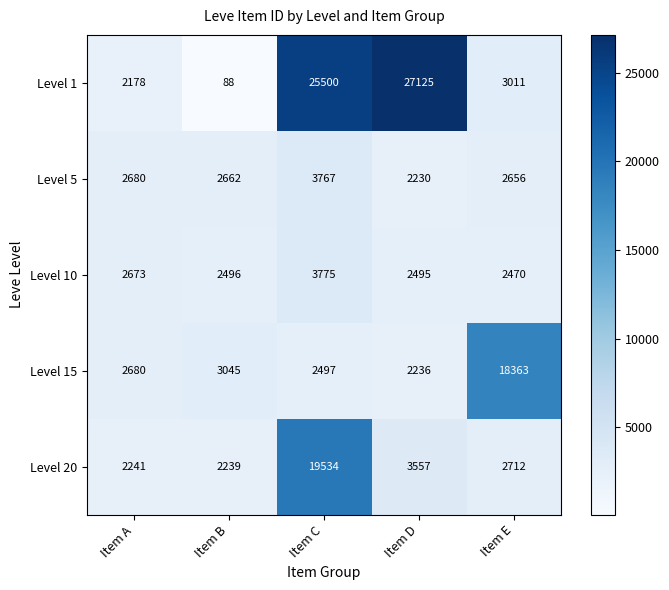

At which category is the sum across all series the highest?

Item C